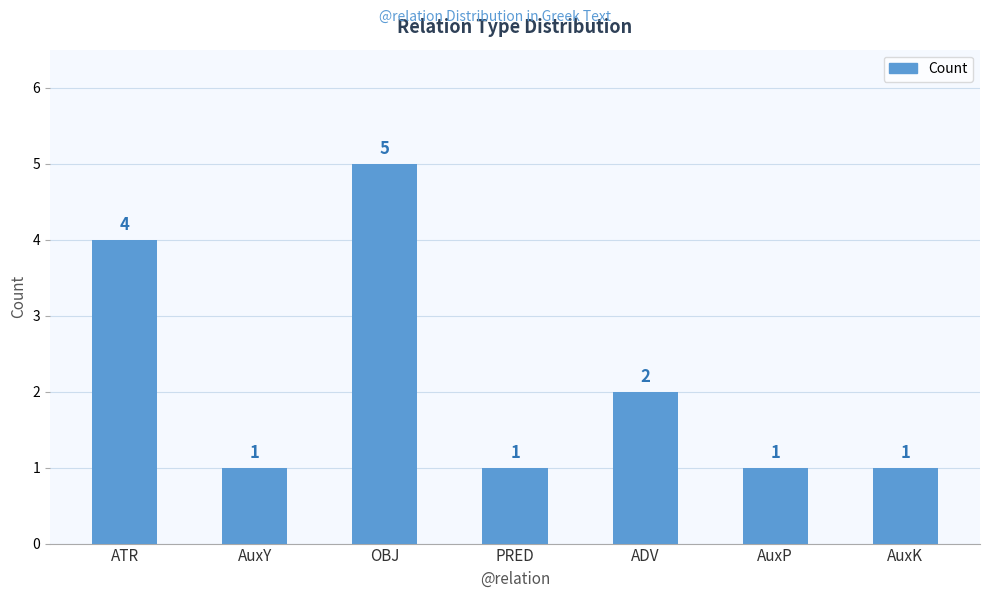

How many values are between 1 and 4?

6